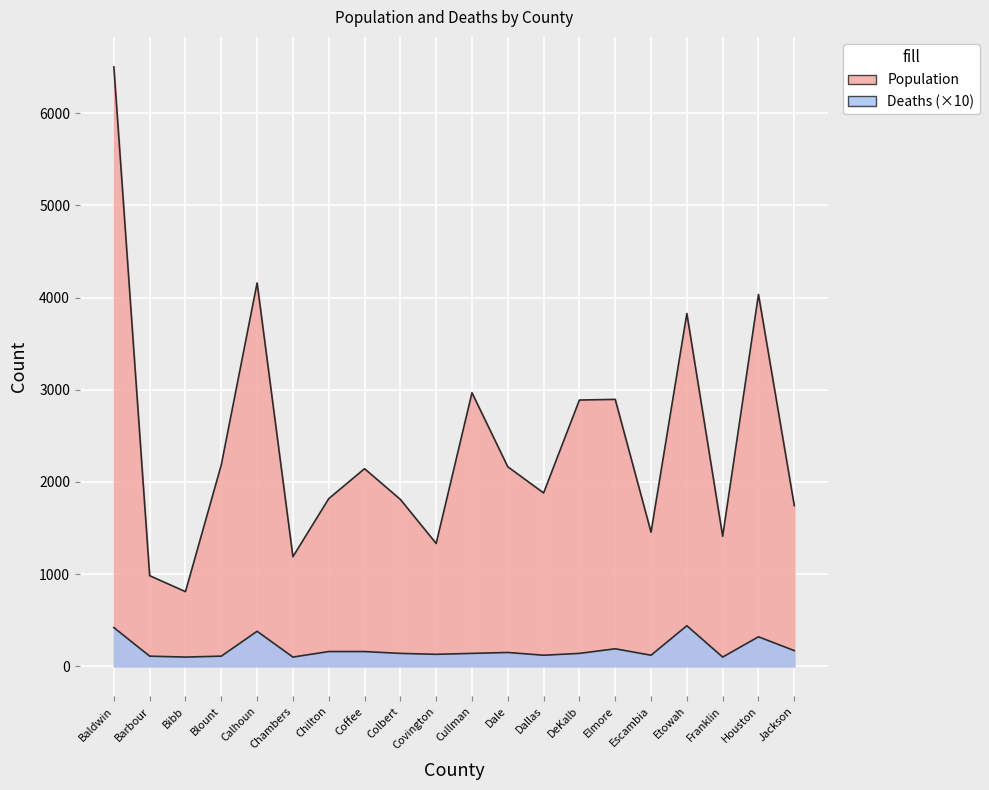

What is the spread (max minus min) of values at Dale?

2015